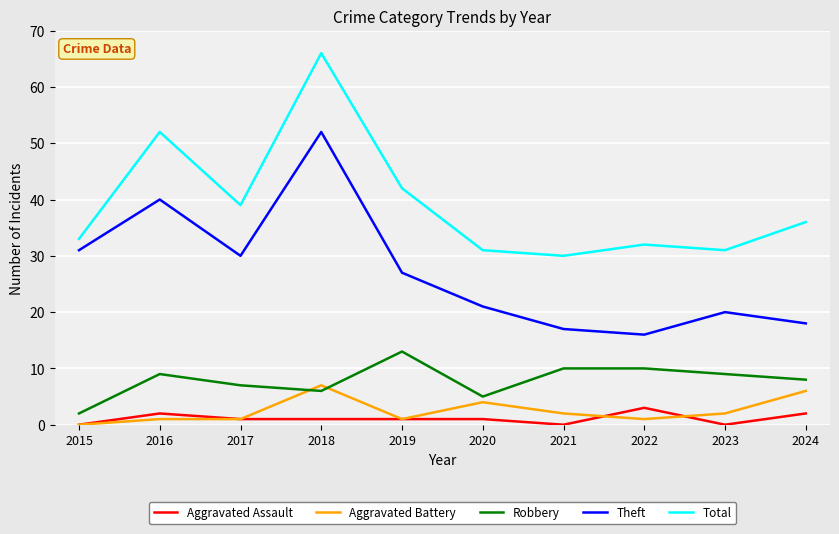

Rank the series by their maximum value, from highest to lowest.

Total, Theft, Robbery, Aggravated Battery, Aggravated Assault